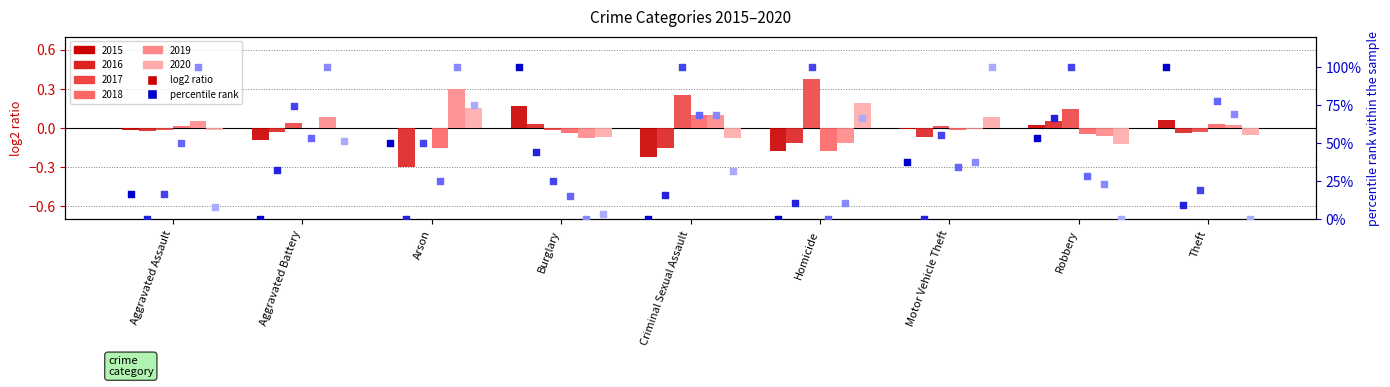

Which series has the largest total across all categories?

2017 pct